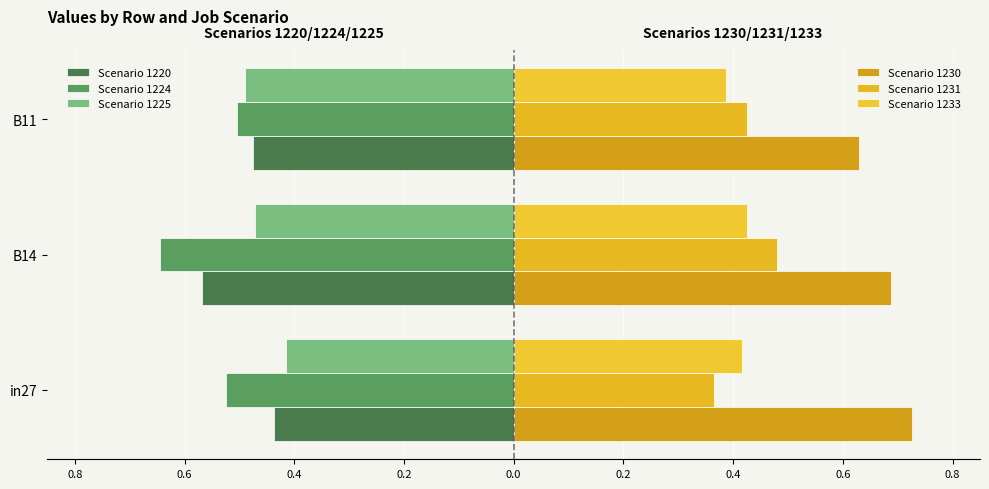

At how many categories does at least one series exceed 0?

3